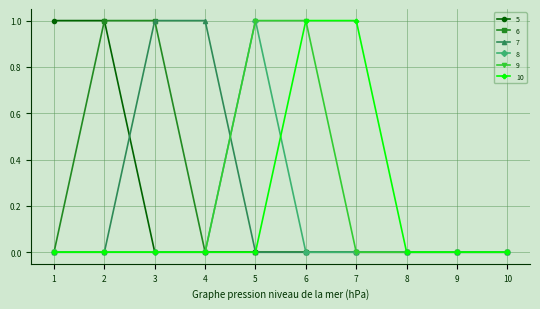

What is the value of the 7 point at the 4th from the left?

1